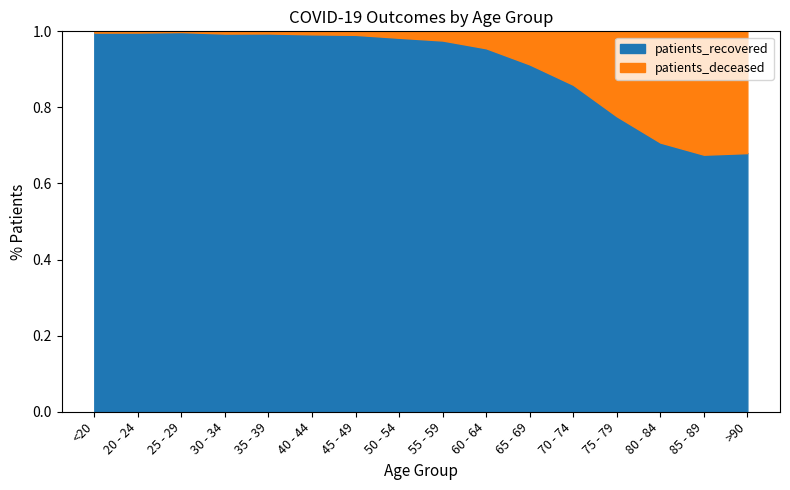

Which has a higher value, 60 - 64 or 45 - 49?

60 - 64